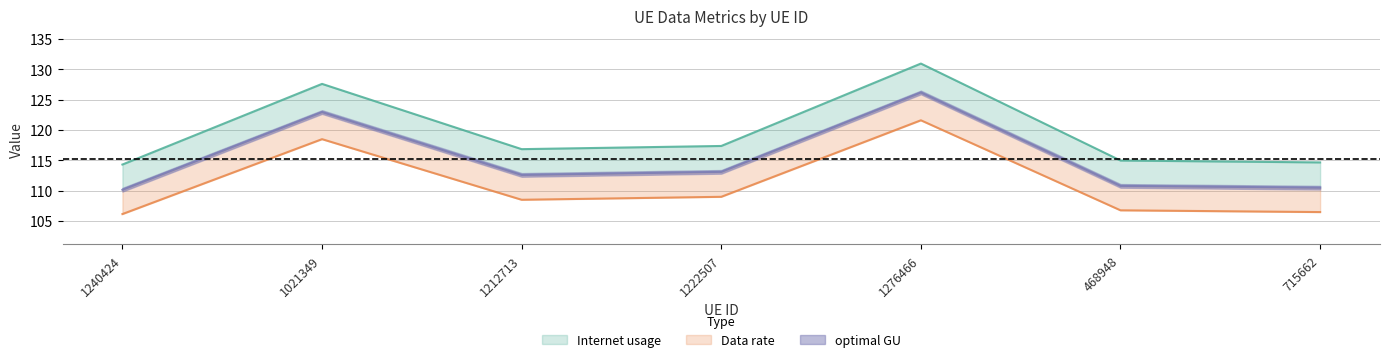

List the labels in order of Internet usage value, smallest first.

1240424, 715662, 468948, 1212713, 1222507, 1021349, 1276466